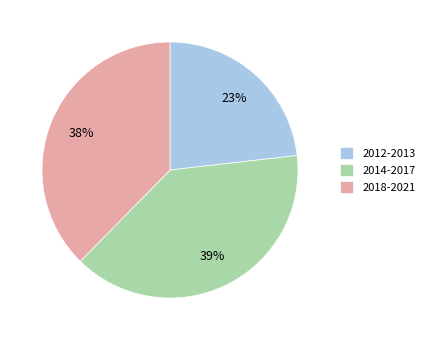

Count the number of slices in the pie.

3